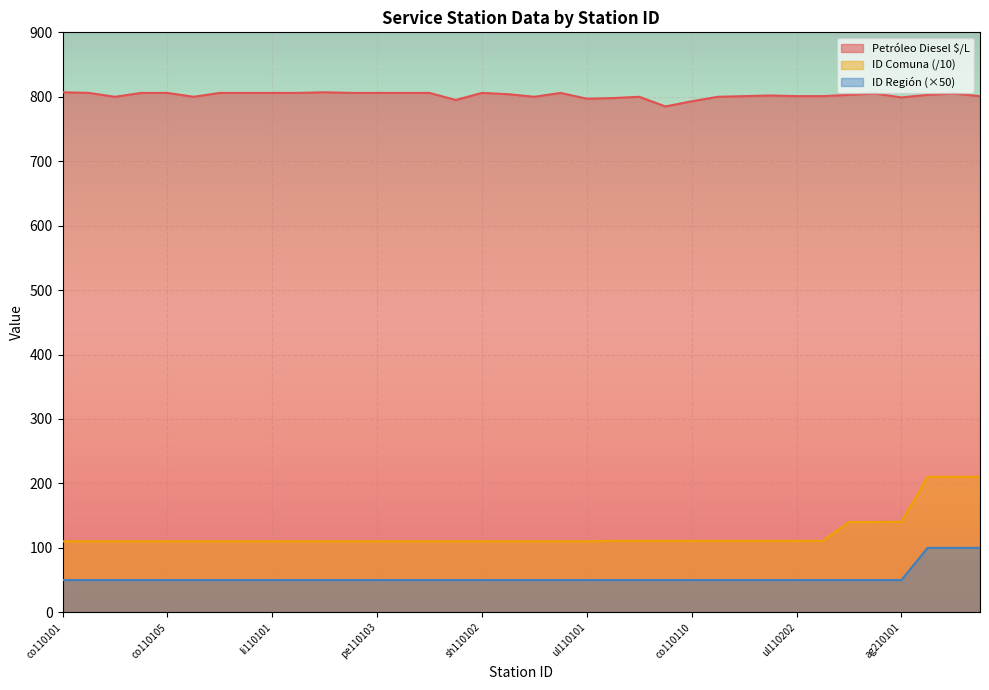

Is the value of ID Comuna at co210101 greater than the value of ID Región at co210102?

Yes